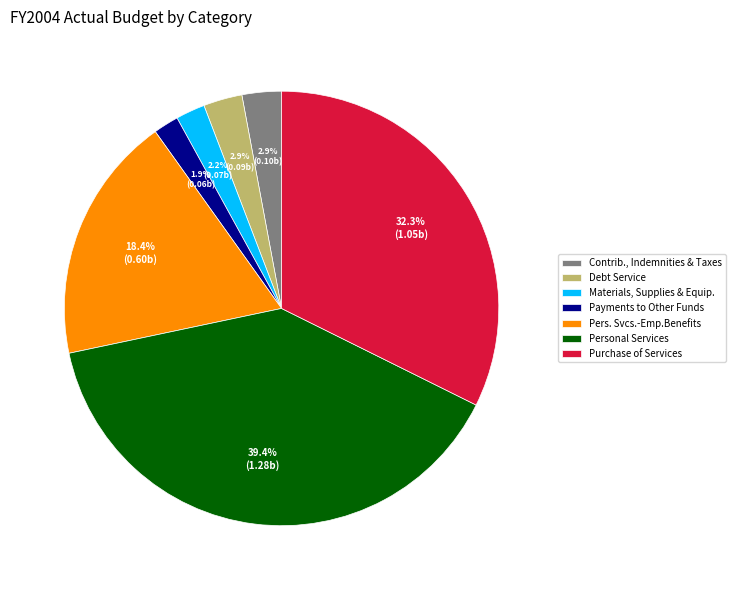

What percentage do Payments to Other Funds and Debt Service together represent?

4.8%